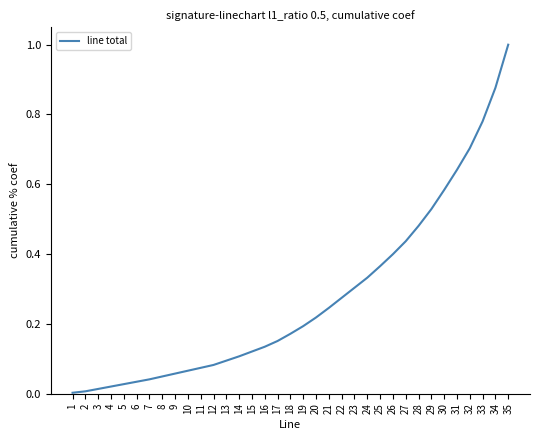

True or false: the data shows 1.0 at 30.

False